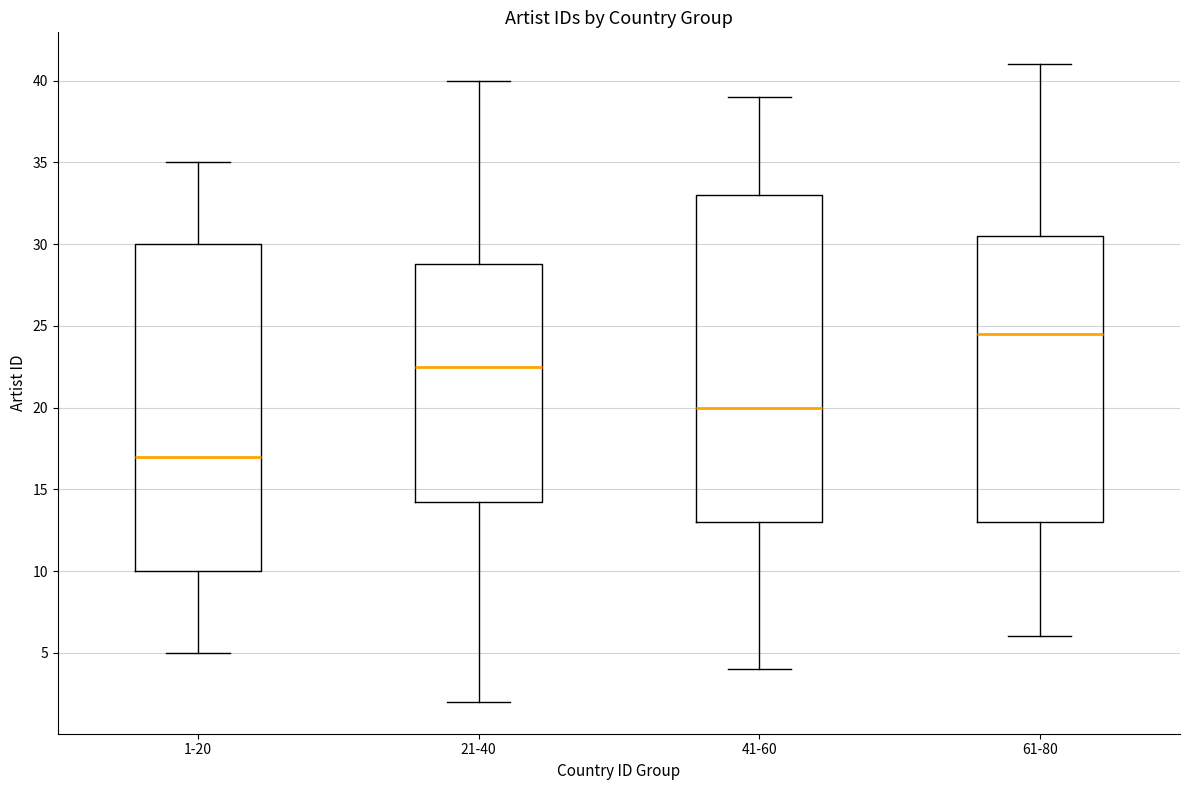

Which box's median line is the highest?

61-80